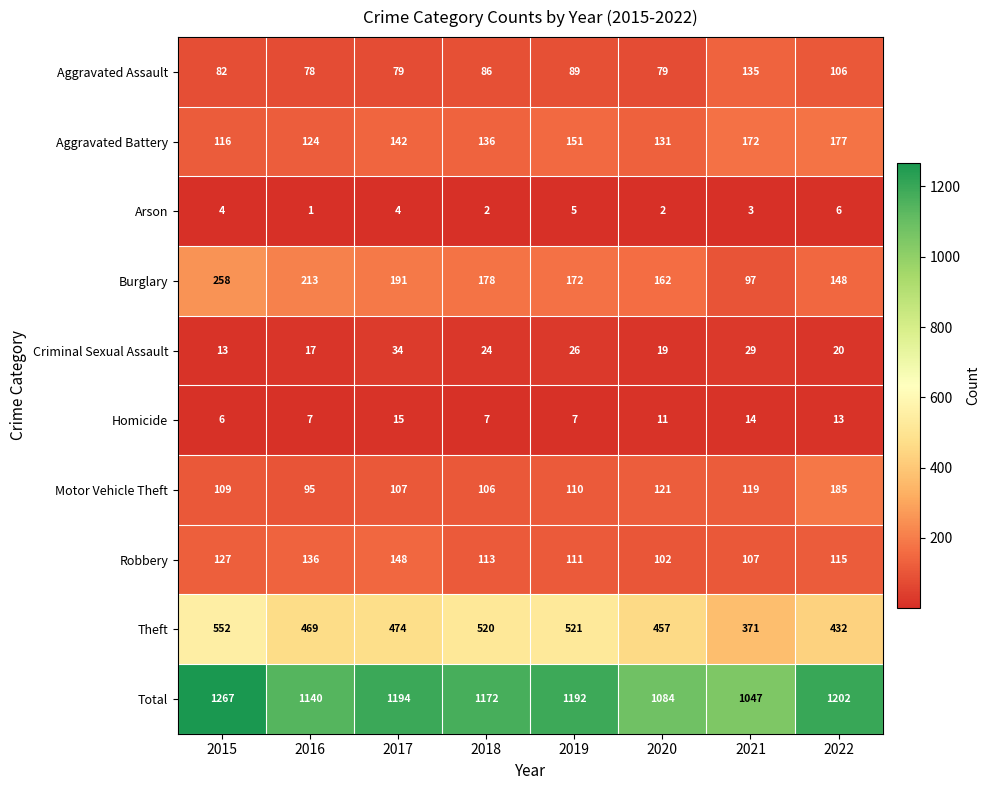

At which category is the sum across all series the highest?

2015